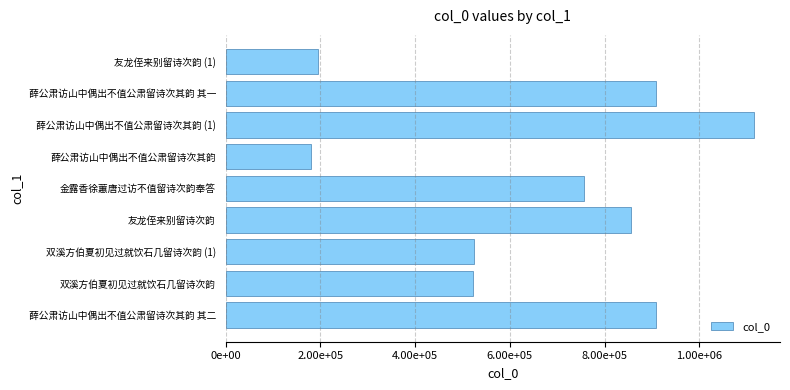

What is the difference between the second highest and second lowest values?

713299